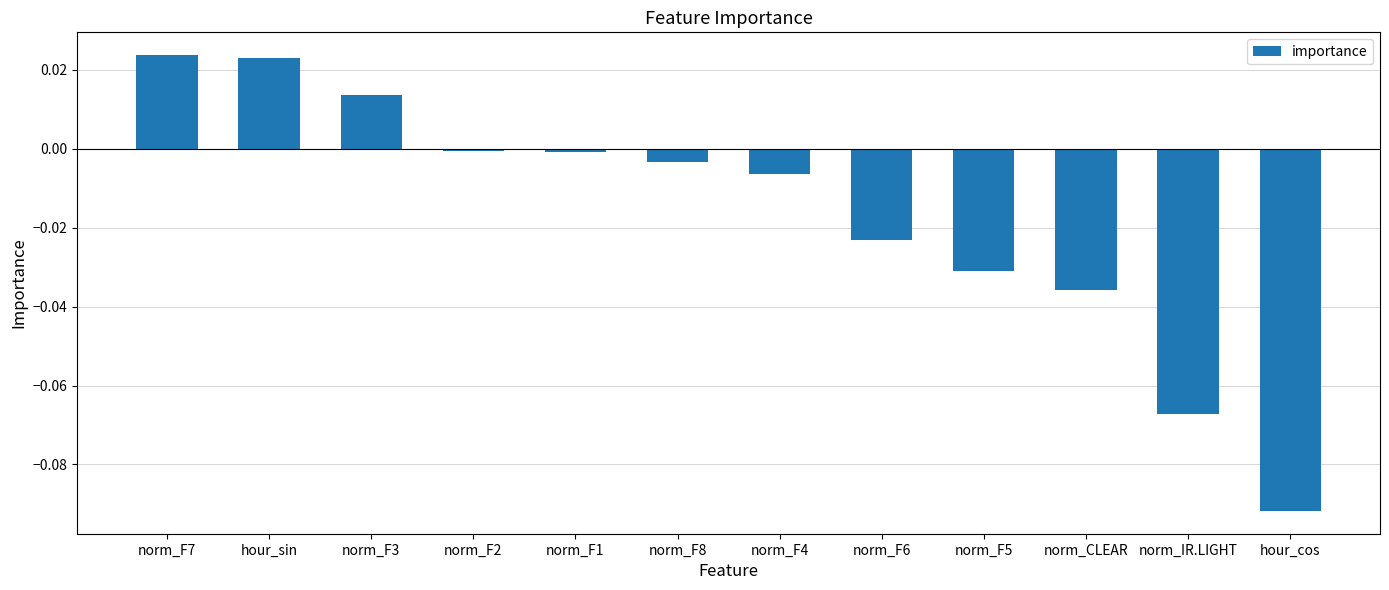

Are the bars horizontal?

No